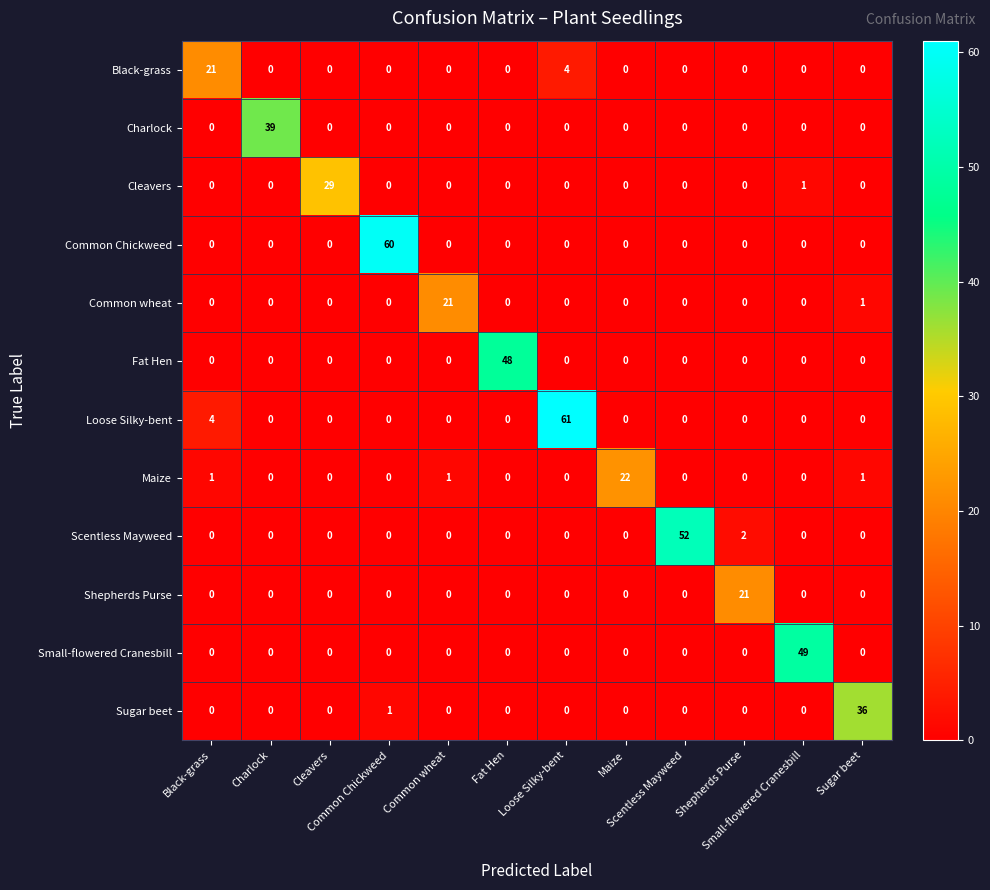

What is the difference between the highest and lowest values at Maize?

22